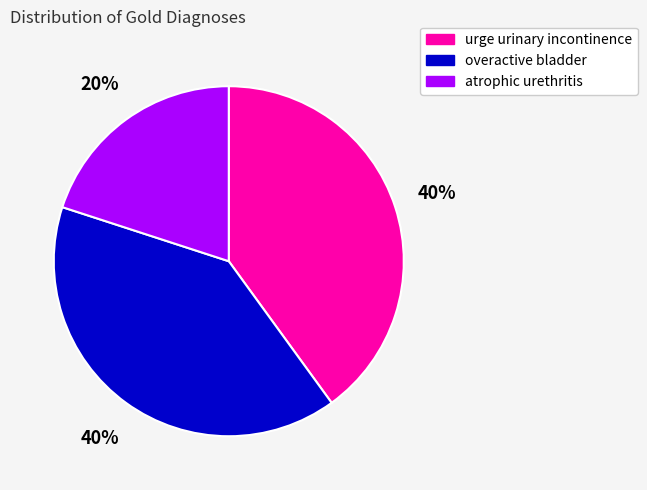

To the nearest percent, what portion does atrophic urethritis represent?

20%